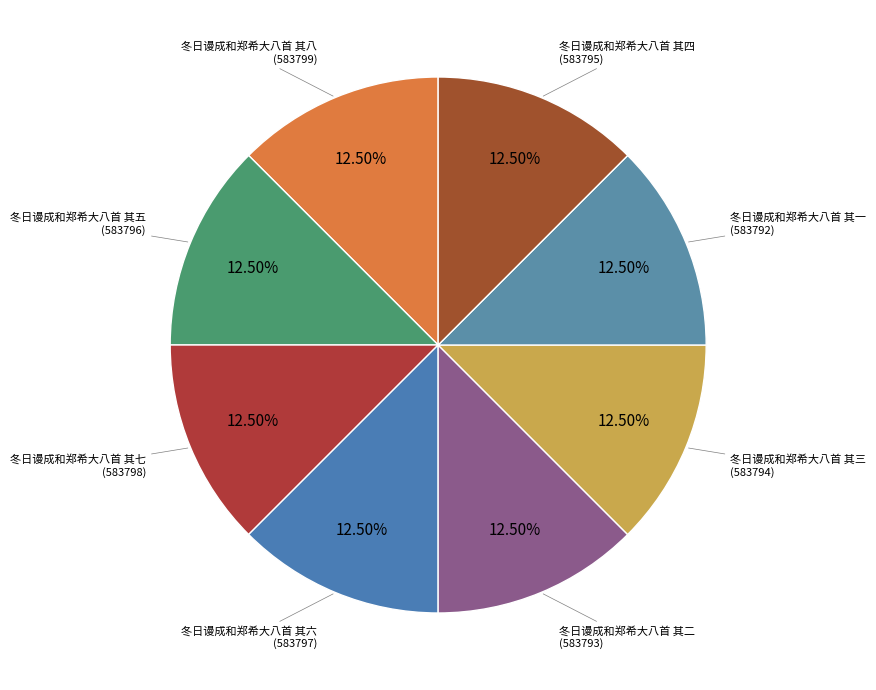

How many slices are in this pie chart?

8